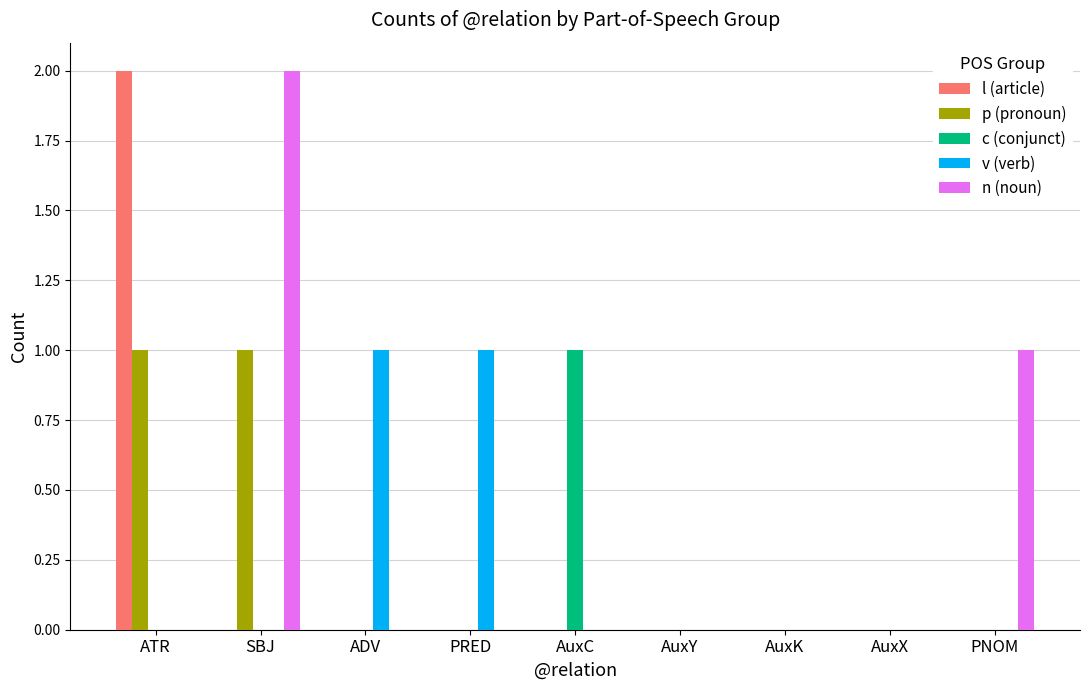

Reading left to right, extract all data points from this chart.

l (article): ATR=2	SBJ=0	ADV=0	PRED=0	AuxC=0	AuxY=0	AuxK=0	AuxX=0	PNOM=0
p (pronoun): ATR=1	SBJ=1	ADV=0	PRED=0	AuxC=0	AuxY=0	AuxK=0	AuxX=0	PNOM=0
c (conjunct): ATR=0	SBJ=0	ADV=0	PRED=0	AuxC=1	AuxY=0	AuxK=0	AuxX=0	PNOM=0
v (verb): ATR=0	SBJ=0	ADV=1	PRED=1	AuxC=0	AuxY=0	AuxK=0	AuxX=0	PNOM=0
n (noun): ATR=0	SBJ=2	ADV=0	PRED=0	AuxC=0	AuxY=0	AuxK=0	AuxX=0	PNOM=1